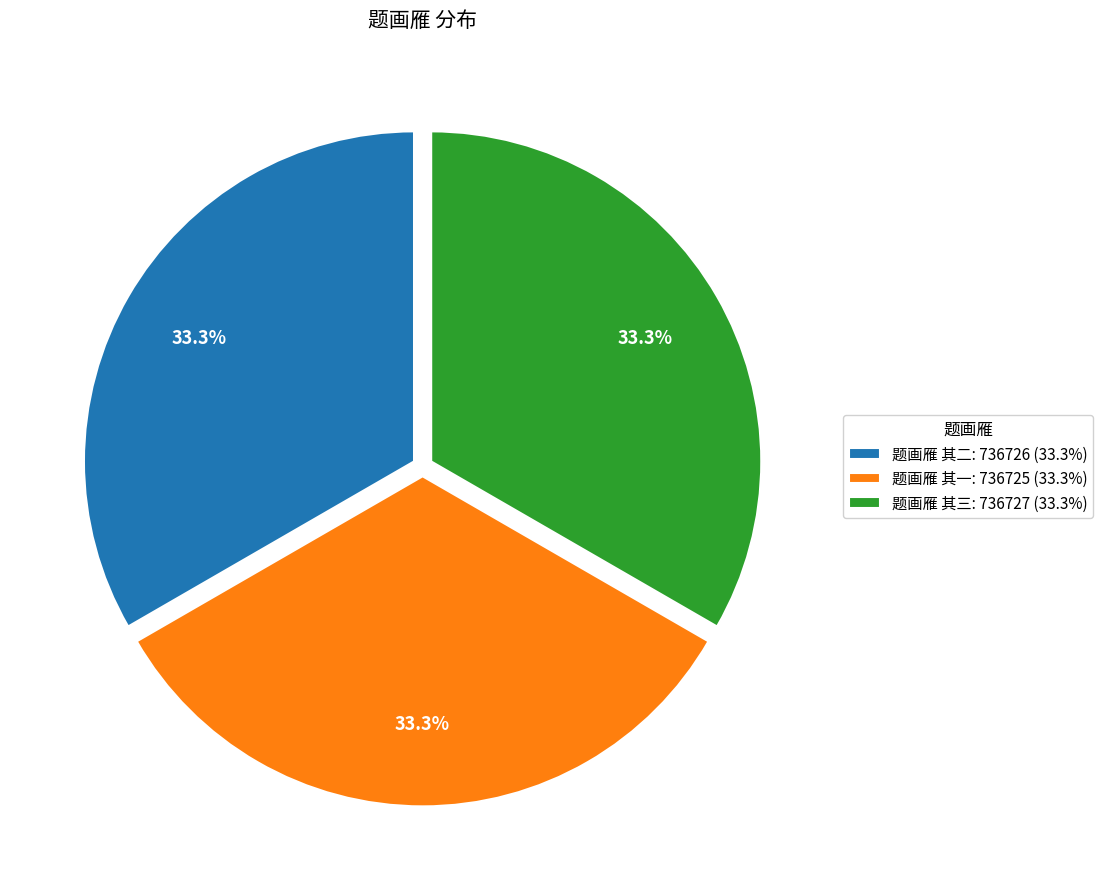

True or false: 题画雁 其二 accounts for 41% of the total.

False